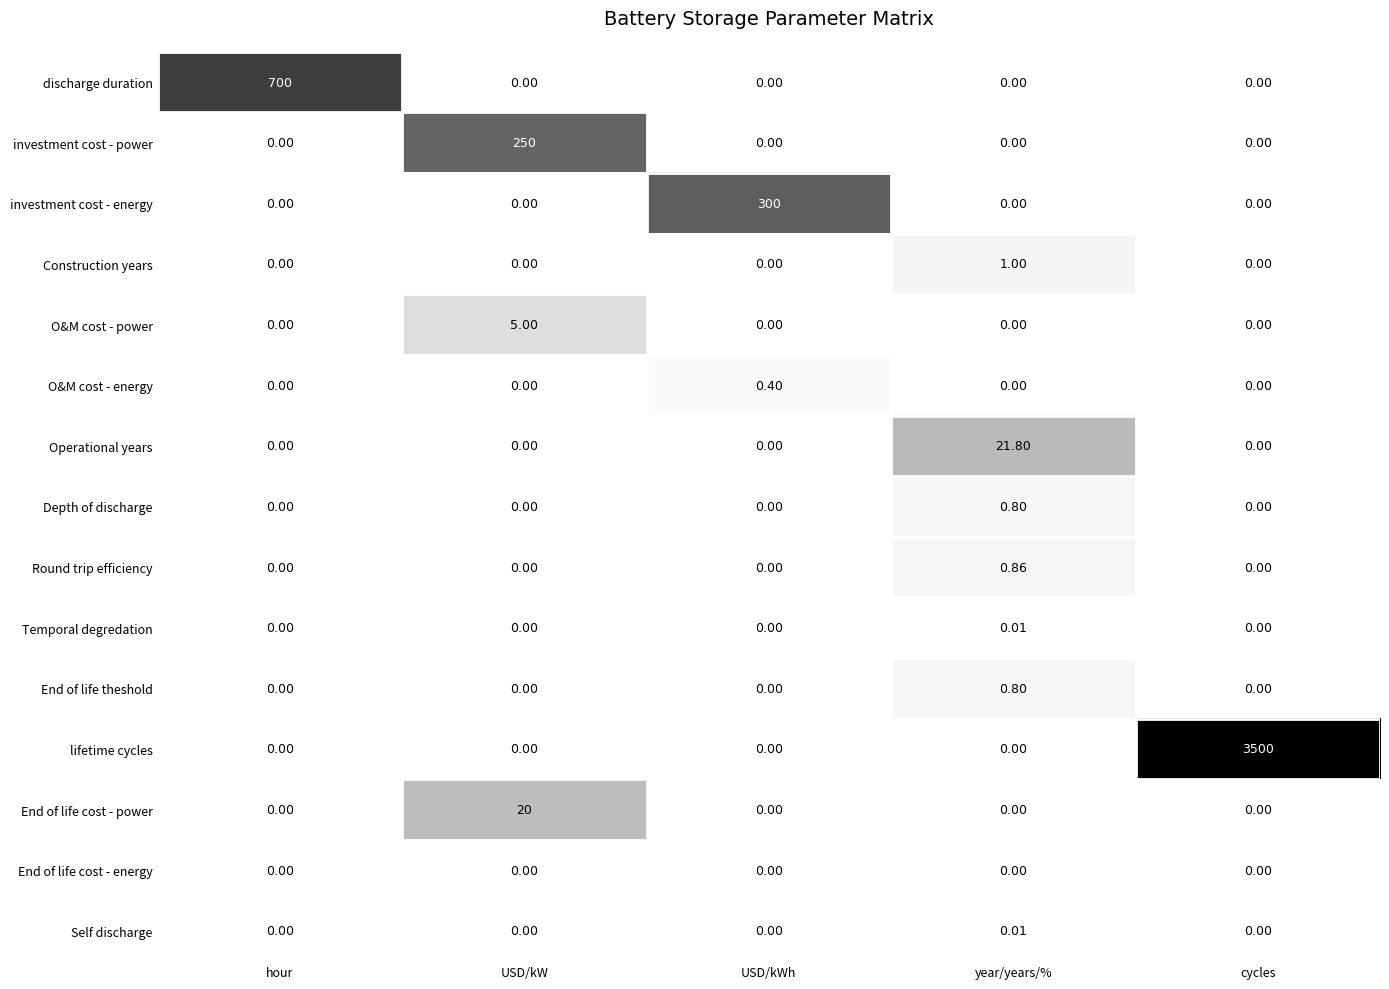

Which category has the highest value in the discharge duration series?

hour